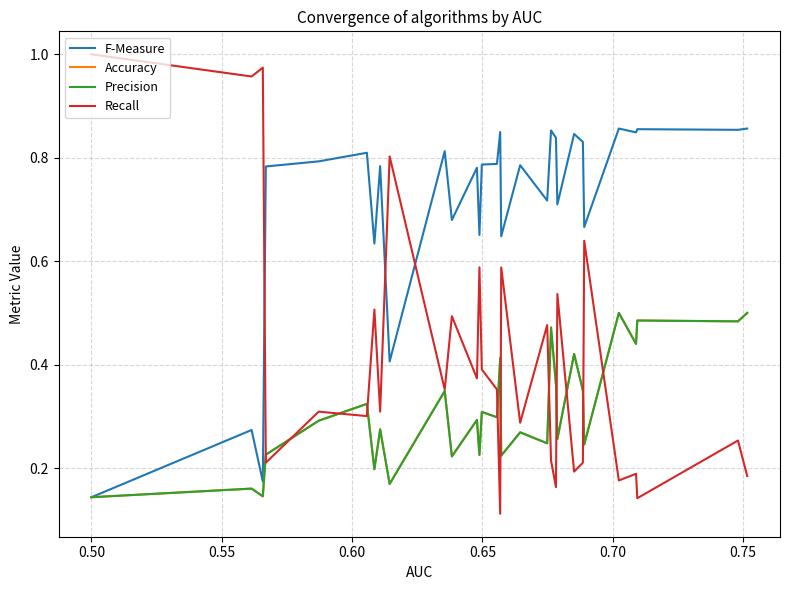

What is the difference between the maximum and minimum values in the Accuracy series?

0.4